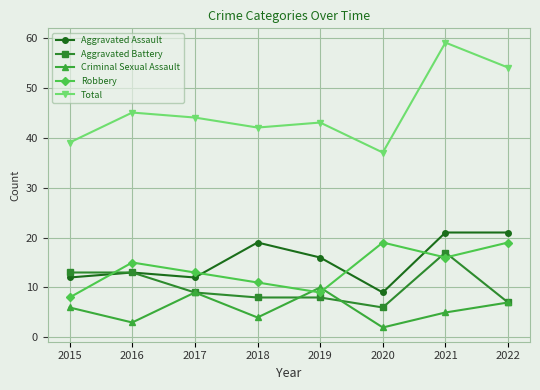

Reading left to right, list all the values displayed in this chart.

Aggravated Assault: 2015=12	2016=13	2017=12	2018=19	2019=16	2020=9	2021=21	2022=21
Aggravated Battery: 2015=13	2016=13	2017=9	2018=8	2019=8	2020=6	2021=17	2022=7
Criminal Sexual Assault: 2015=6	2016=3	2017=9	2018=4	2019=10	2020=2	2021=5	2022=7
Robbery: 2015=8	2016=15	2017=13	2018=11	2019=9	2020=19	2021=16	2022=19
Total: 2015=39	2016=45	2017=44	2018=42	2019=43	2020=37	2021=59	2022=54